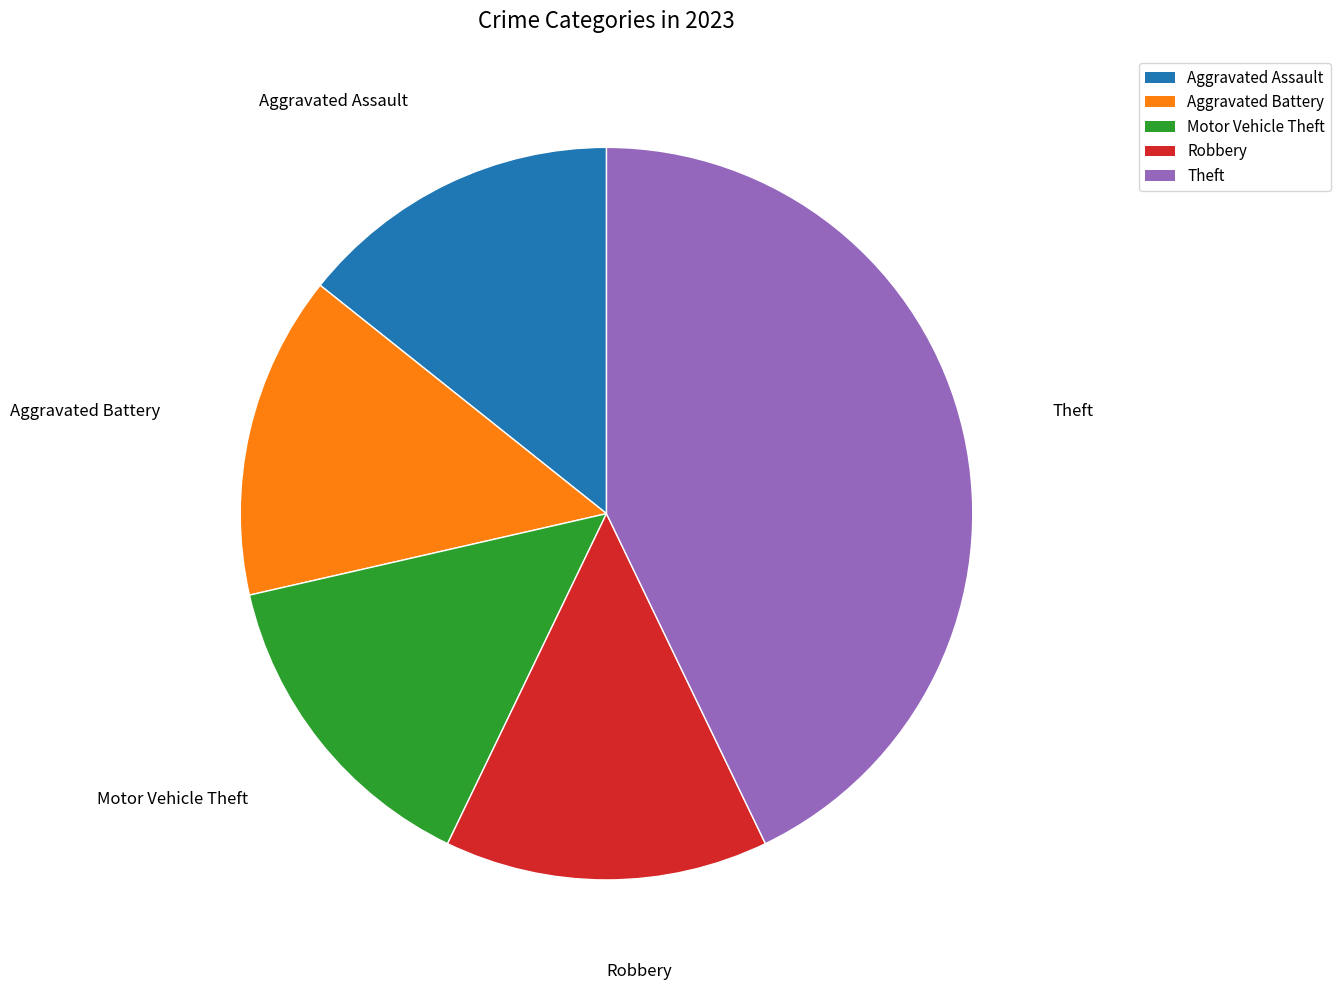

True or false: Aggravated Assault accounts for 14% of the total.

True